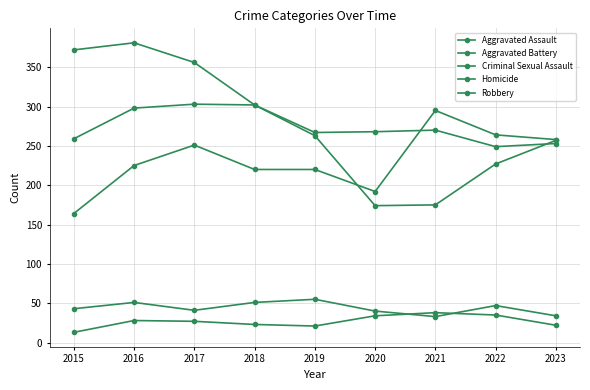

What is the difference between the Homicide values at 2022 and 2016?

7